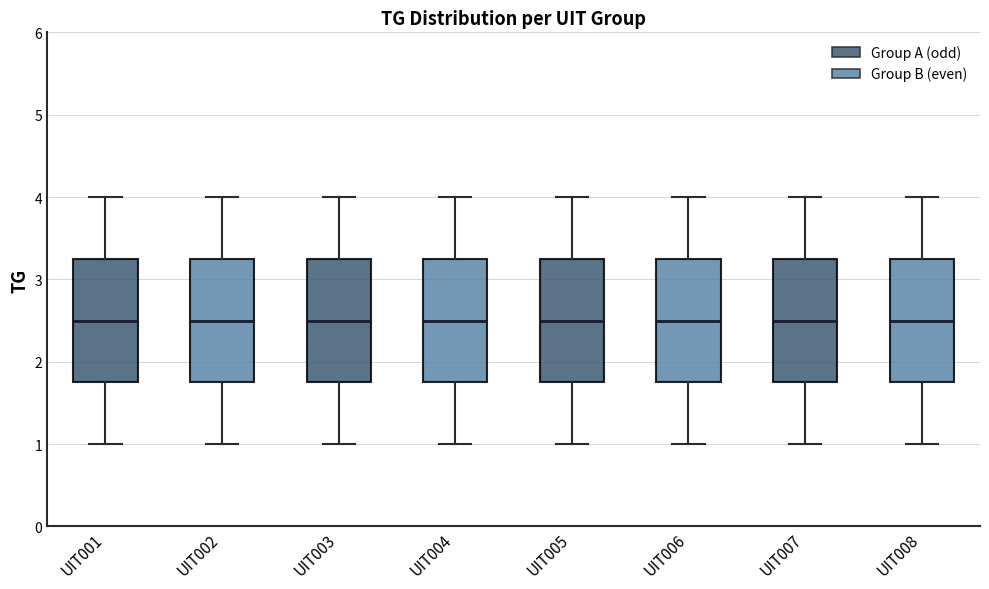

Reading left to right, transcribe this box plot: for each box, give where its median line is, the range the box spans, and where its two whiskers end, as read against the y-axis. The values are not printed on the chart, so give them approximately, as read against the axis.

UIT001: median 2.5, box 1.8 to 3.3, whiskers 1.0 to 4.0
UIT002: median 2.5, box 1.8 to 3.3, whiskers 1.0 to 4.0
UIT003: median 2.5, box 1.8 to 3.3, whiskers 1.0 to 4.0
UIT004: median 2.5, box 1.8 to 3.3, whiskers 1.0 to 4.0
UIT005: median 2.5, box 1.8 to 3.3, whiskers 1.0 to 4.0
UIT006: median 2.5, box 1.8 to 3.3, whiskers 1.0 to 4.0
UIT007: median 2.5, box 1.8 to 3.3, whiskers 1.0 to 4.0
UIT008: median 2.5, box 1.8 to 3.3, whiskers 1.0 to 4.0